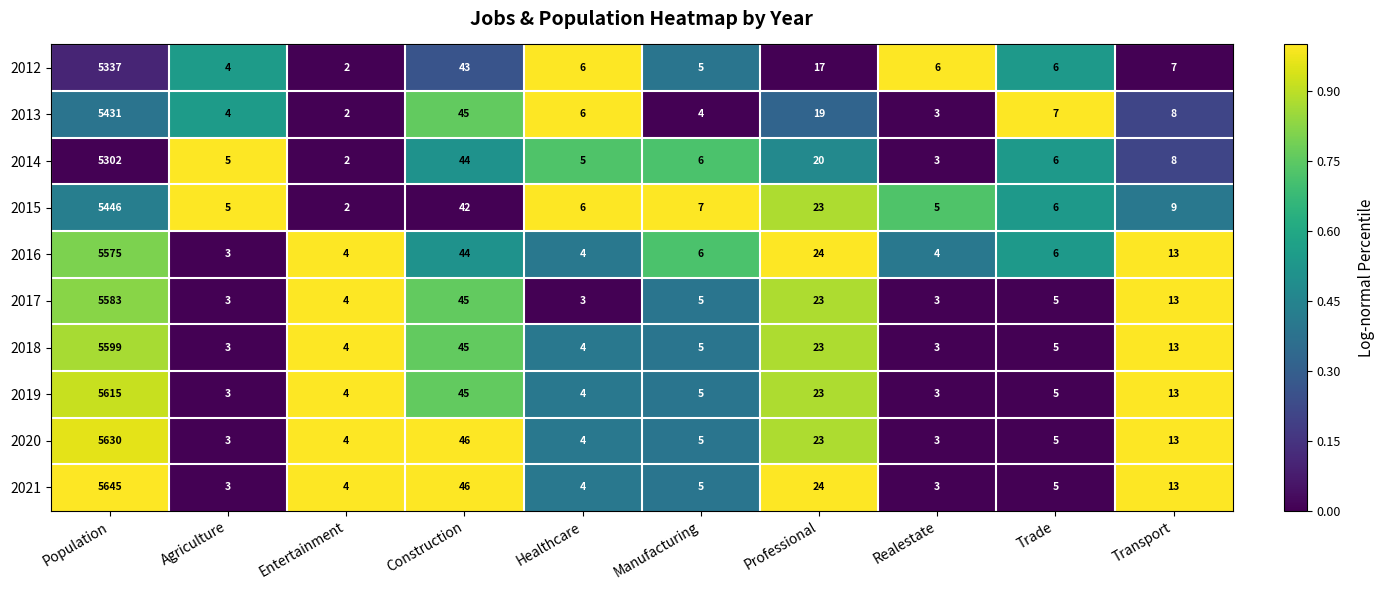

What is the difference between the 2021 values at Construction and Population?

5599